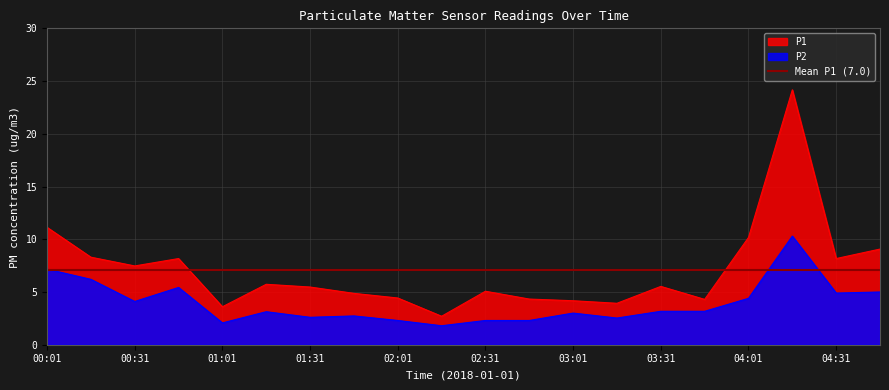

Rank the series by their maximum value, from lowest to highest.

P2, P1